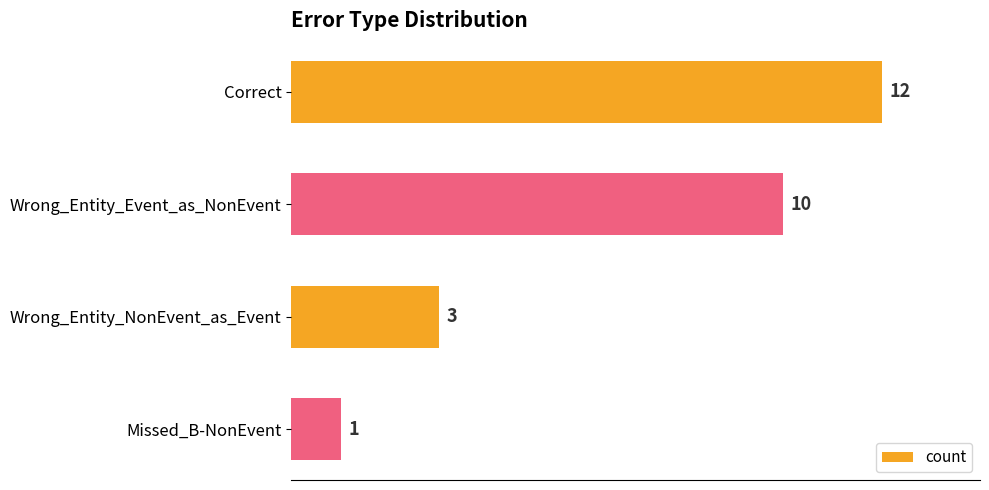

What is the smallest value displayed?

1